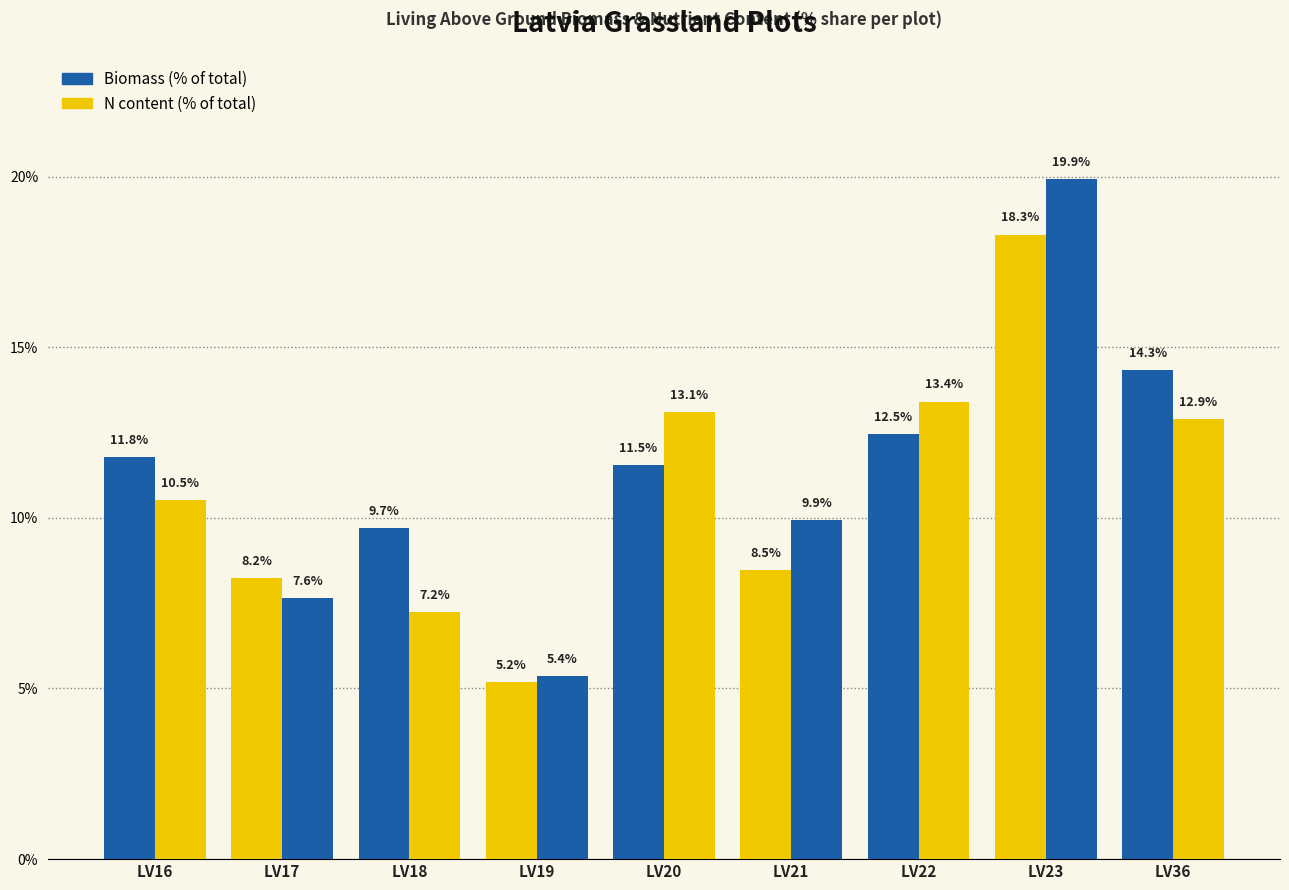

Which has a higher value, LV18 or LV17?

LV18